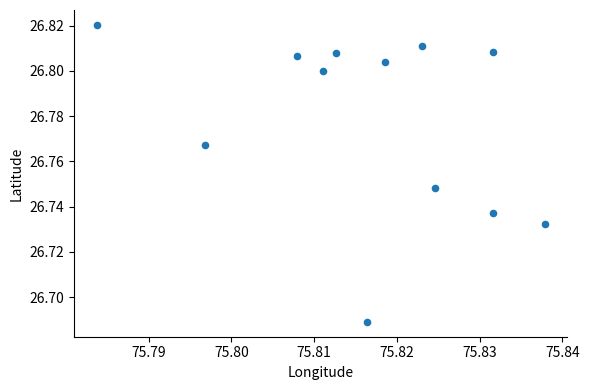

What is the average X value?

75.8